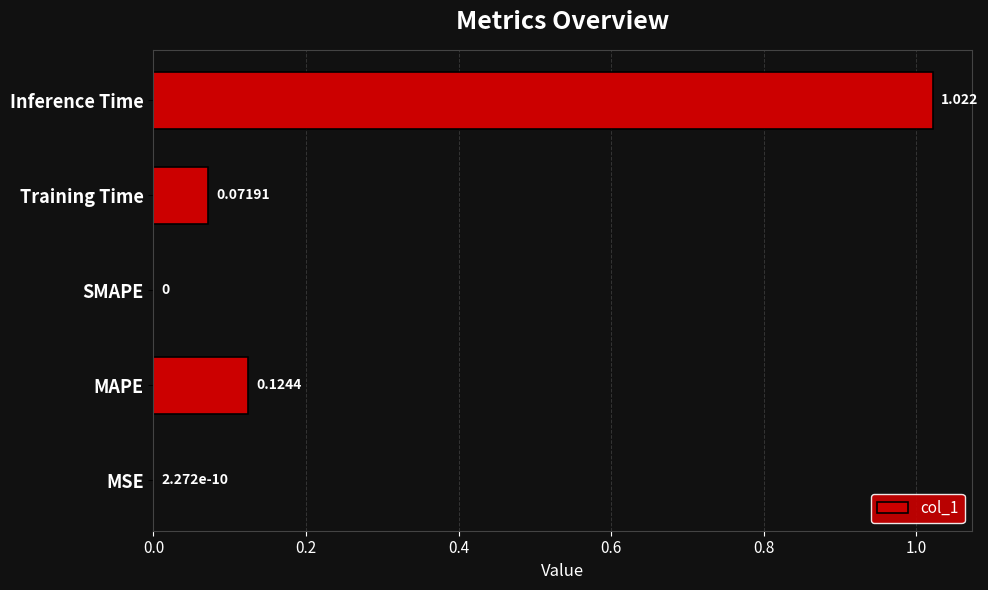

Count the number of categories in the chart.

5